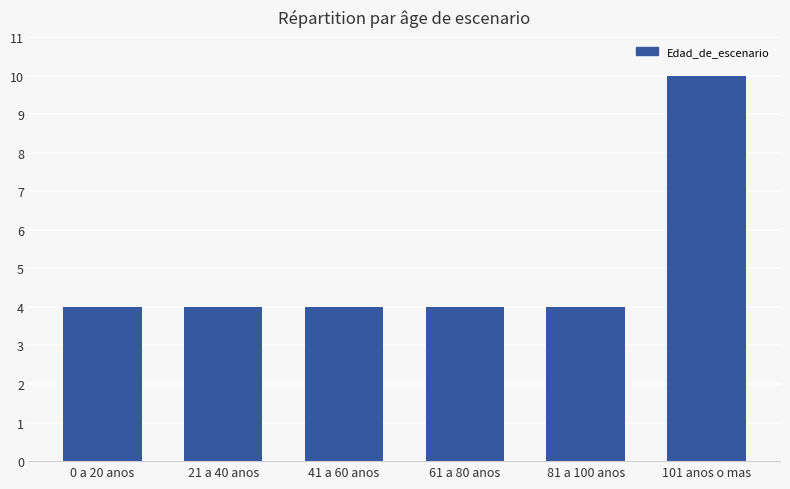

What is the approximate value at 41 a 60 anos?

4